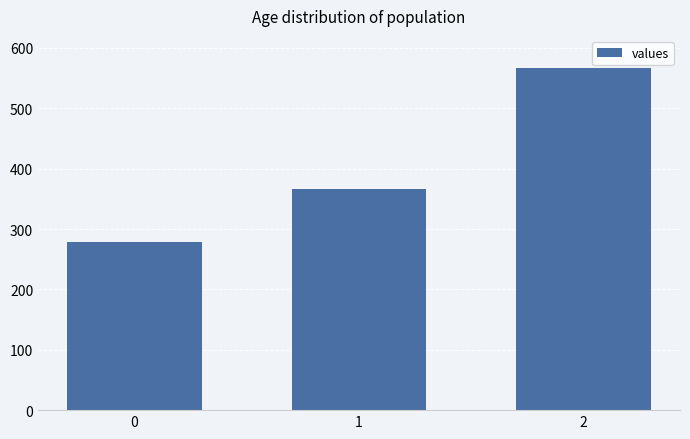

What is the smallest value displayed?

277.8